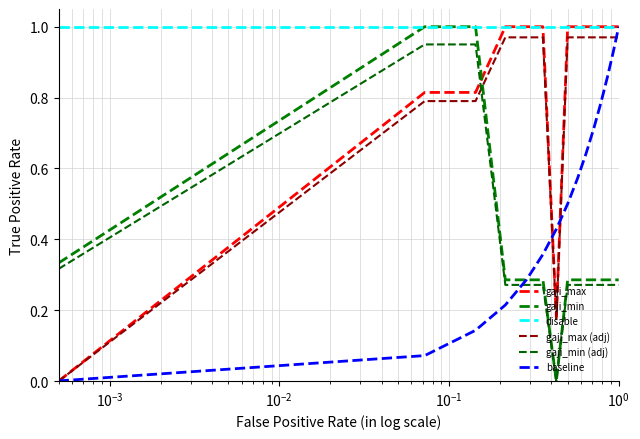

Does the chart have visible grid lines?

Yes